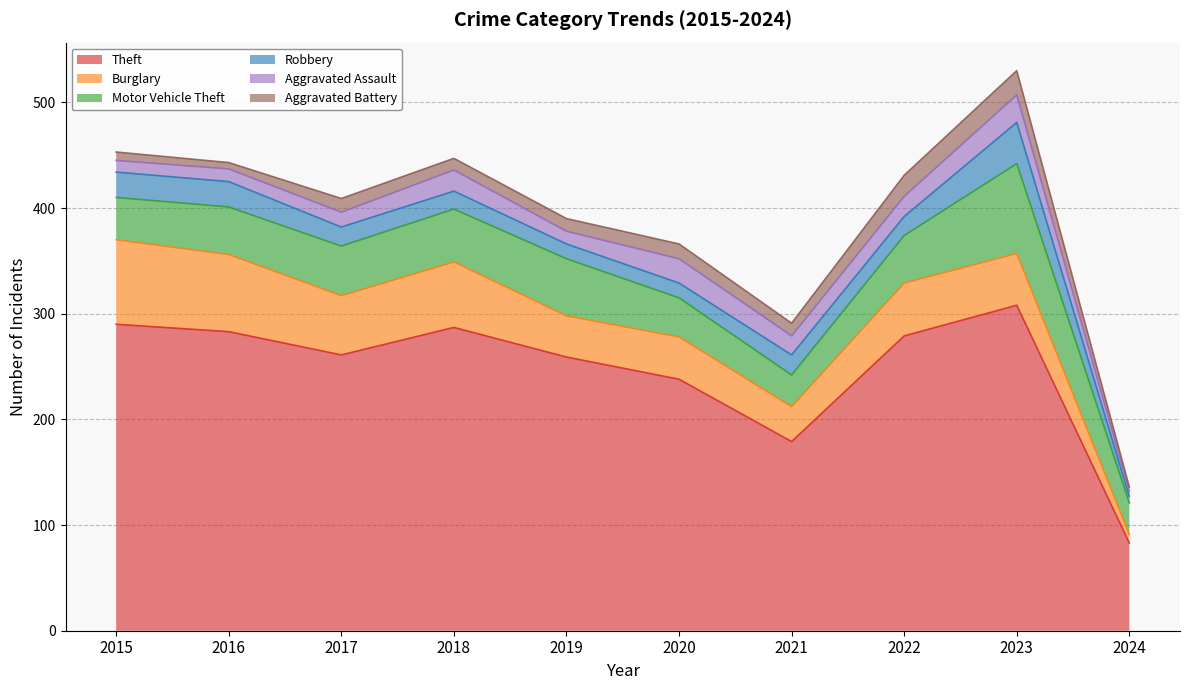

Is it true that Aggravated Assault equals 5 at 2024?

True